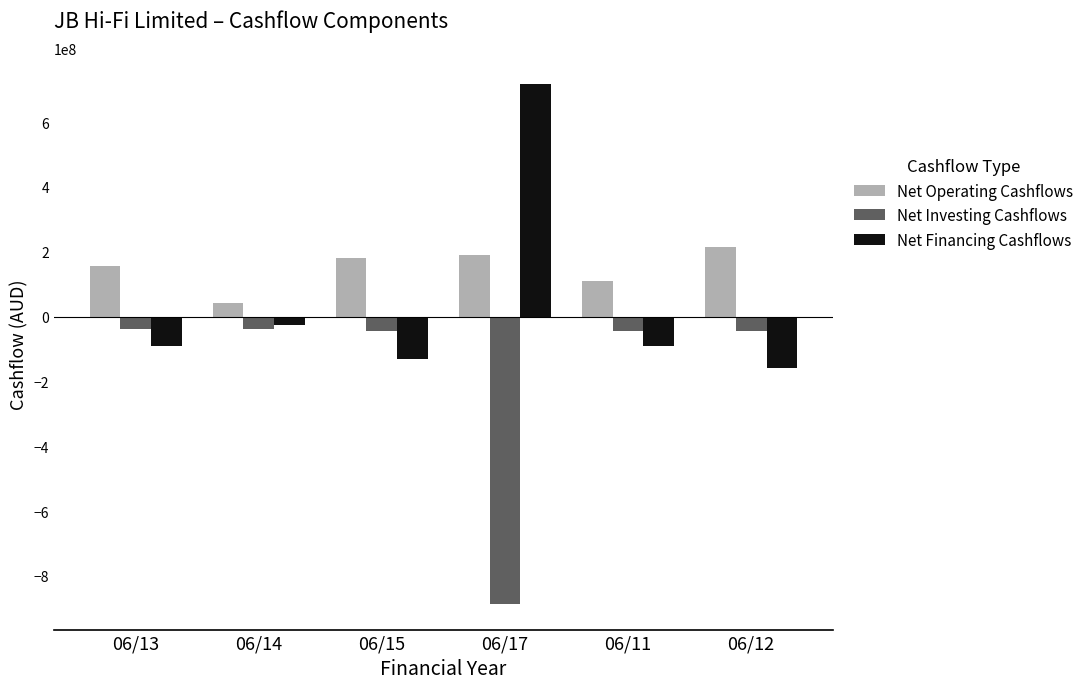

What is the difference between the highest and lowest values at 06/17?

1601400000